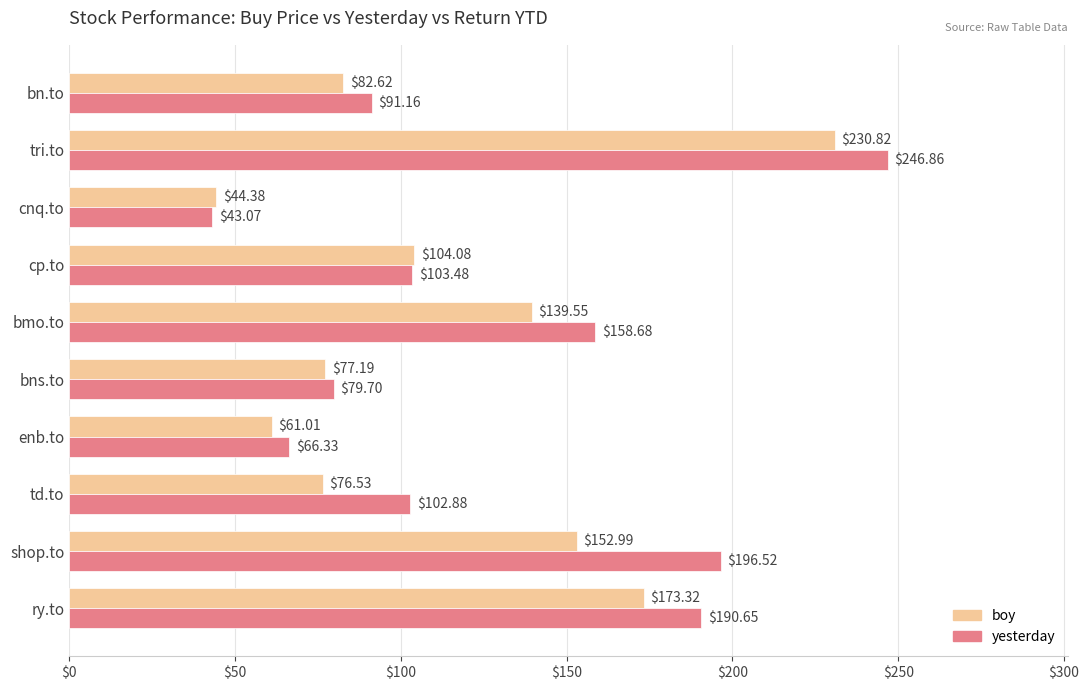

At which category does the chart reach its minimum across all series?

cnq.to